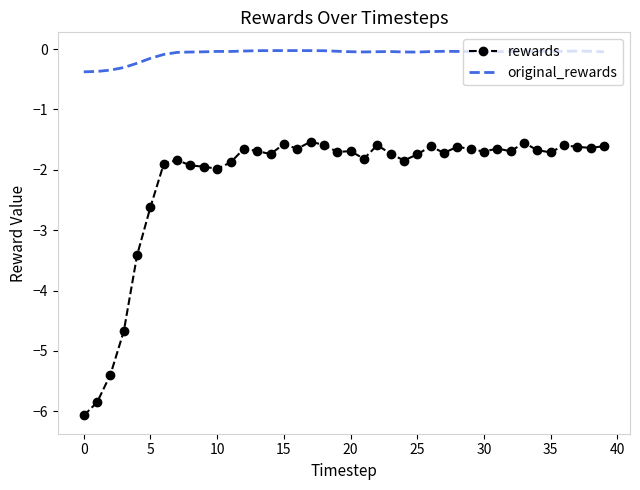

True or false: rewards has more than 2 points higher than both neighbors.

True